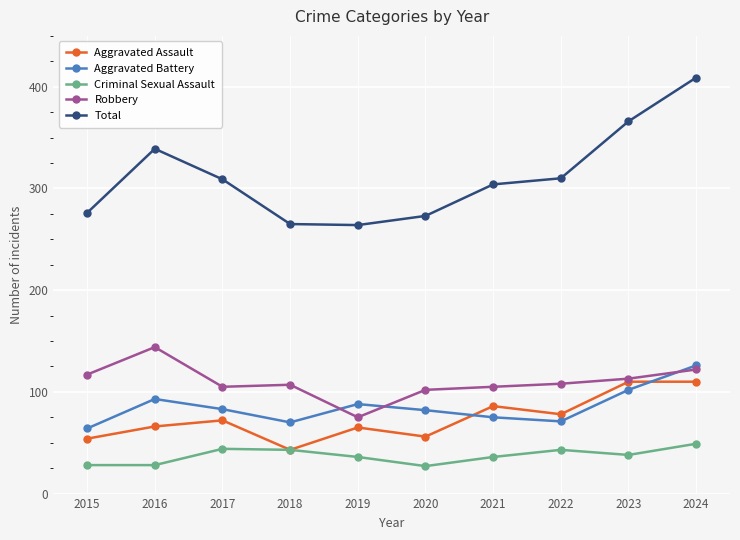

True or false: Total and Robbery cross at least once.

False